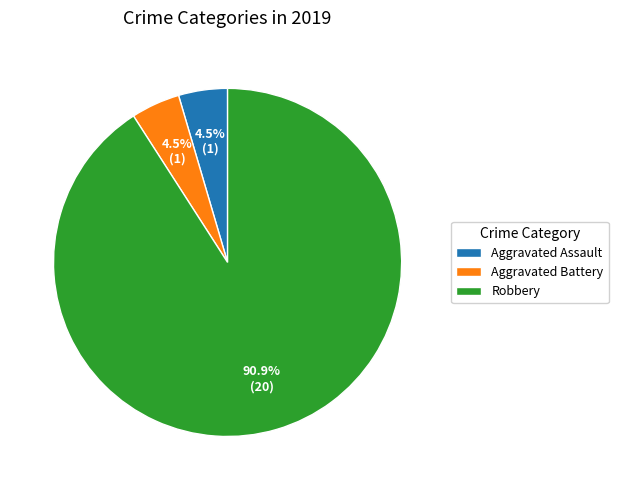

Which category has the biggest portion of the pie?

Robbery